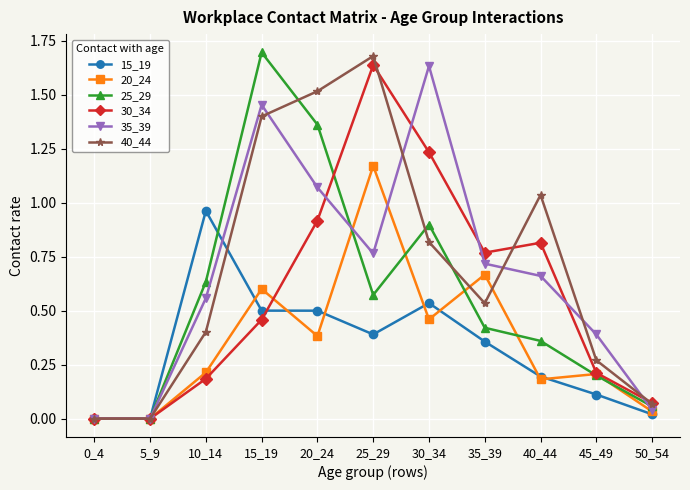

At 20_24, list the series in order from largest to smallest.

40_44, 25_29, 35_39, 30_34, 15_19, 20_24